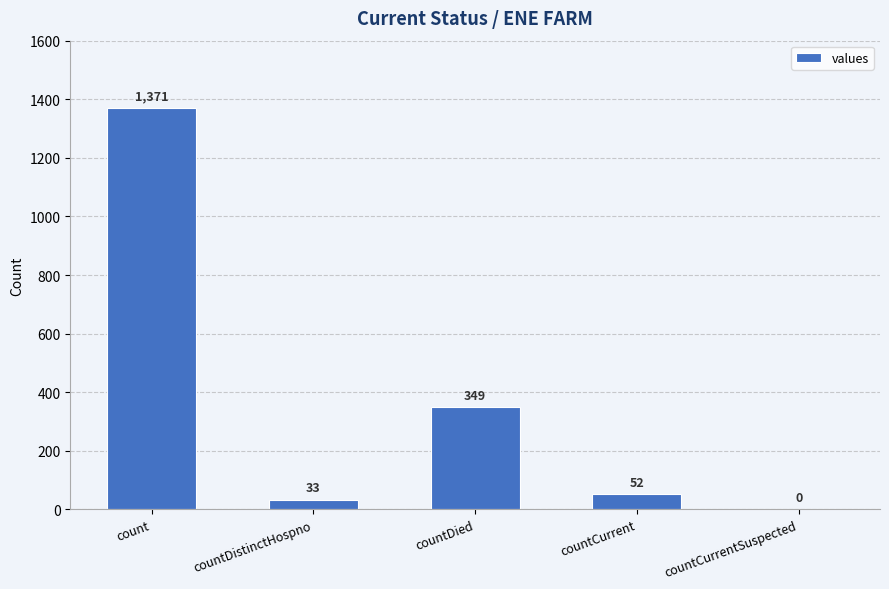

How many values are above zero?

4